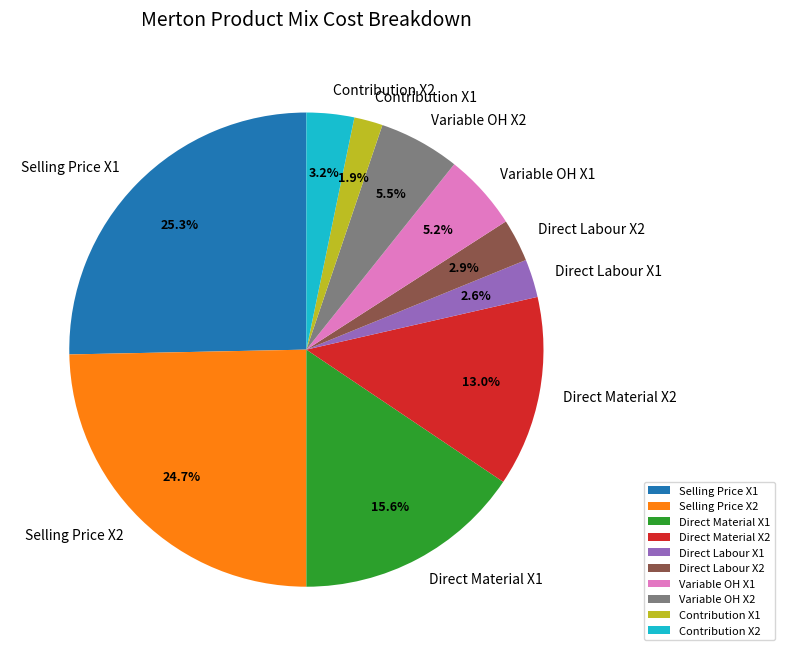

What percentage is the Variable OH X1 slice, to the nearest percent?

5%